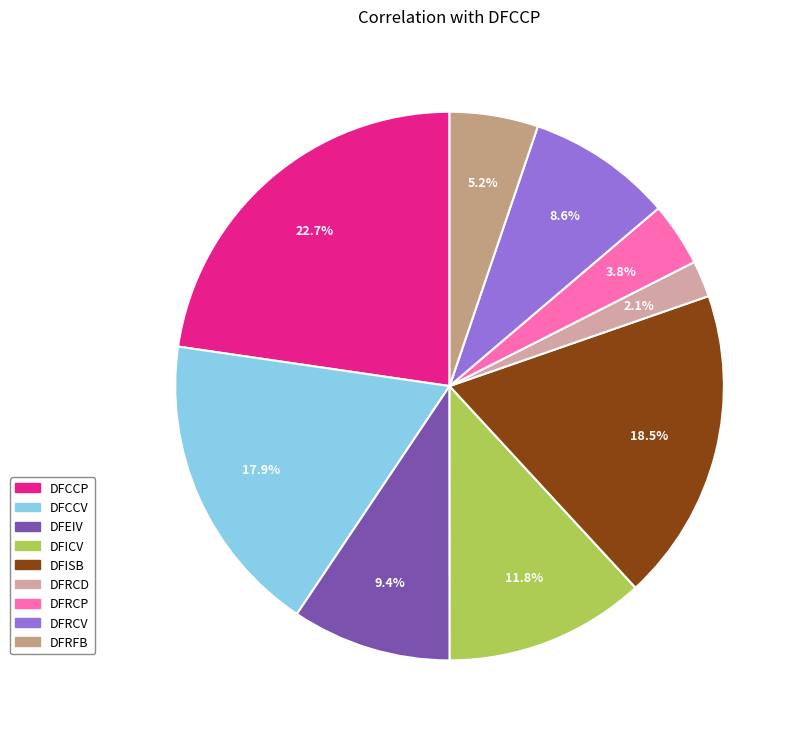

Does DFICV account for over 50% of the chart?

No